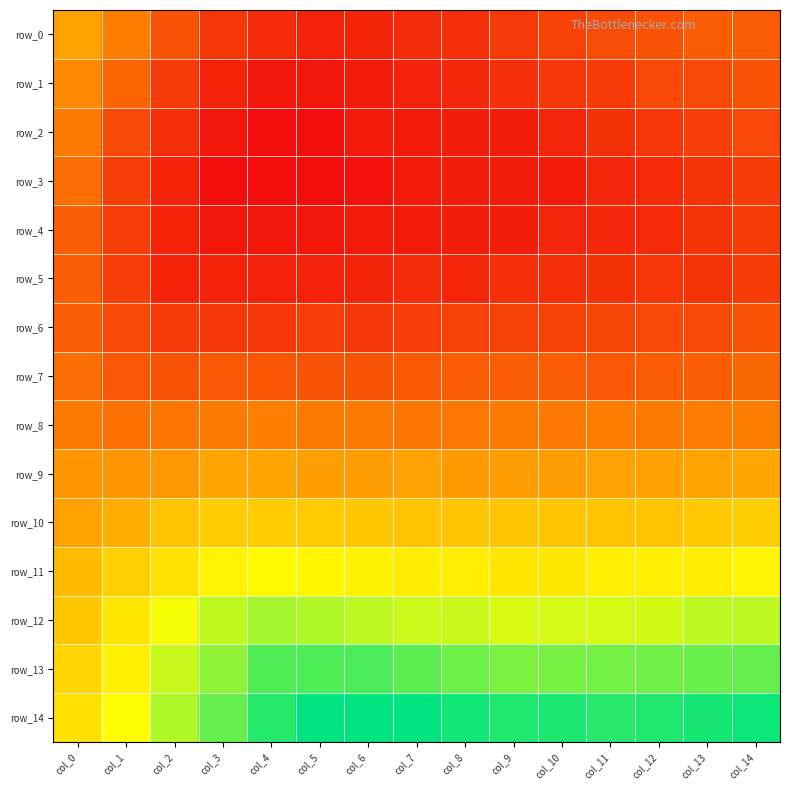

How many data points does each series have?

15